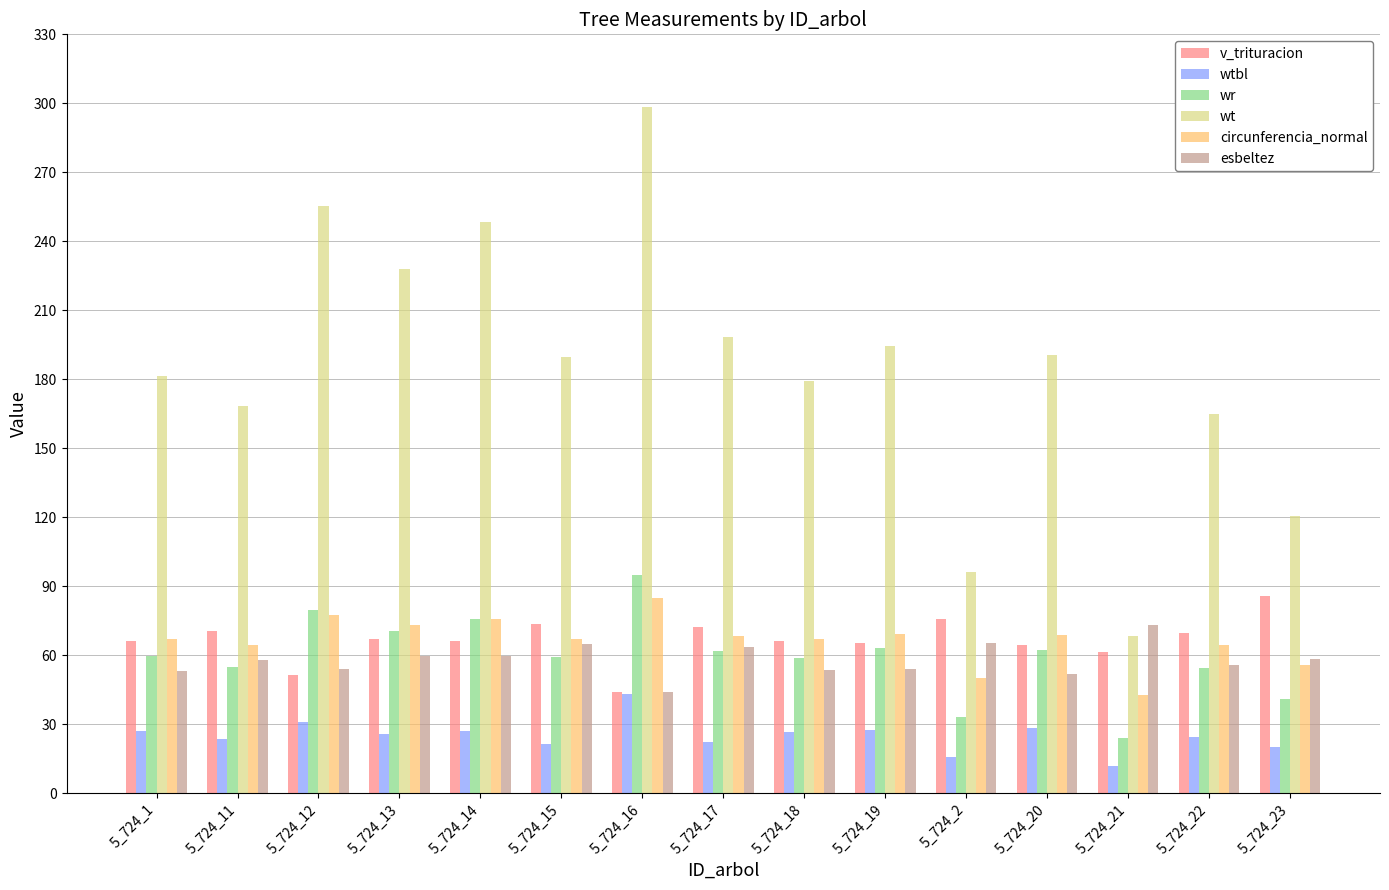

What is the sum of the circunferencia_normal values at 5_724_22 and 5_724_17?

132.7